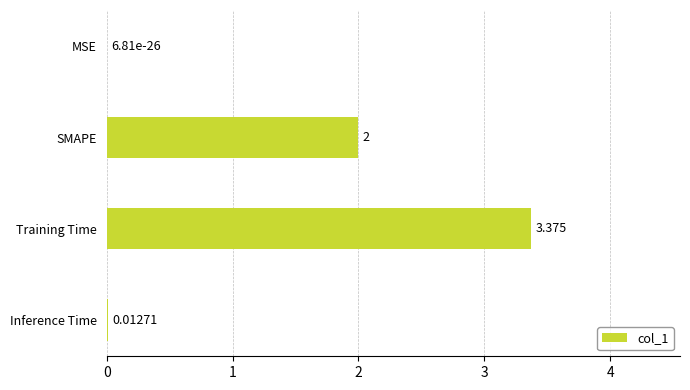

Which label corresponds to the largest value in the chart?

Training Time